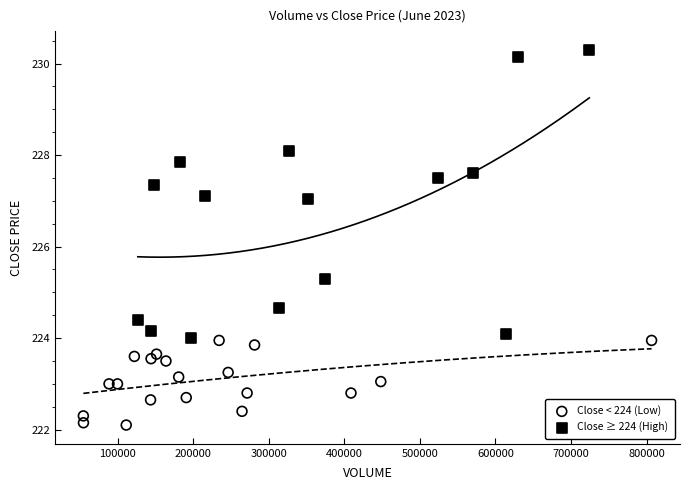

Which series reaches the maximum Y coordinate?

Close ≥ 224 (High)